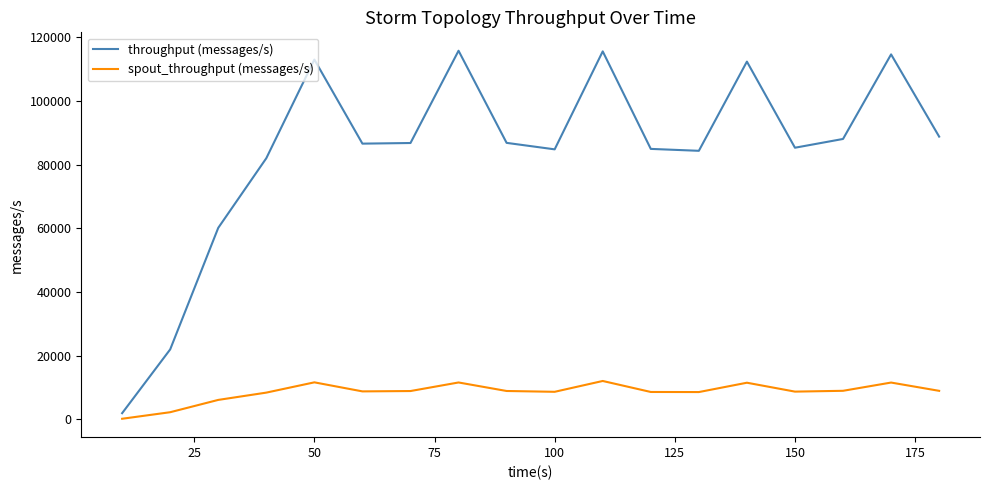

What is the difference between the maximum and minimum values in the spout_throughput (messages/s) series?

11859